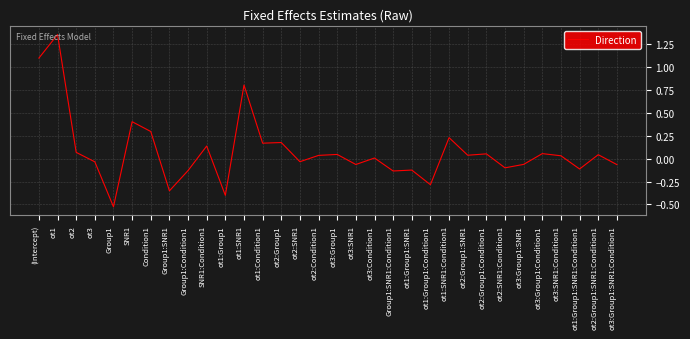

True or false: the data shows 0.2 at SNR1.

False